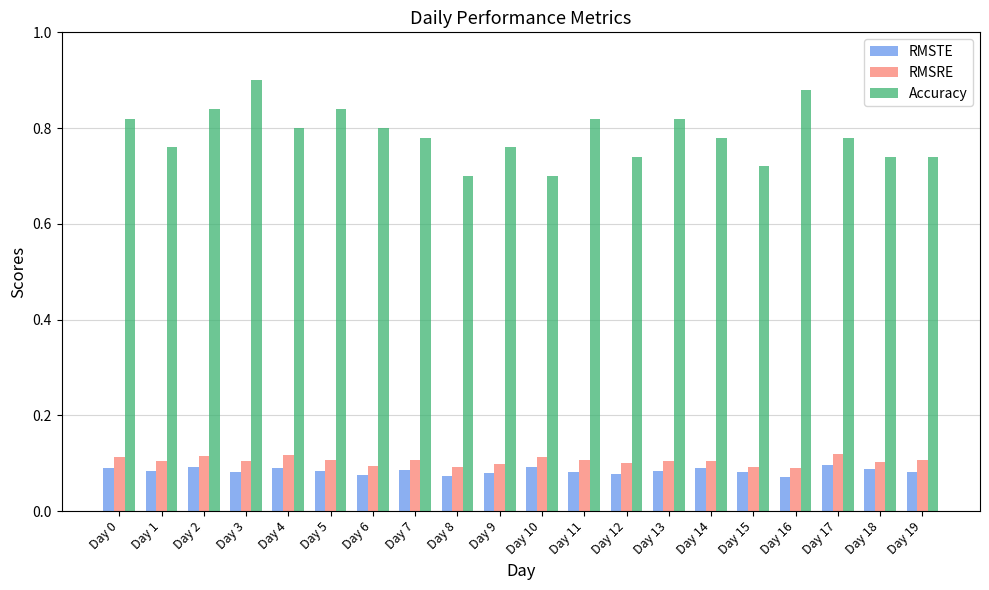

Between Day 5 and Day 10, which series saw the biggest shift?

Accuracy